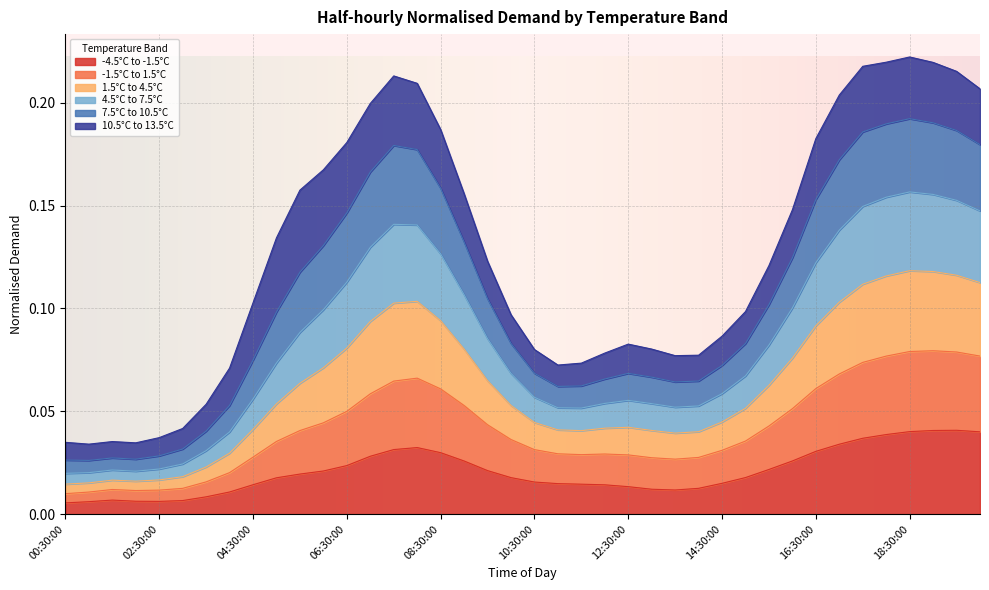

Which label corresponds to the largest value in the chart?

18:30:00